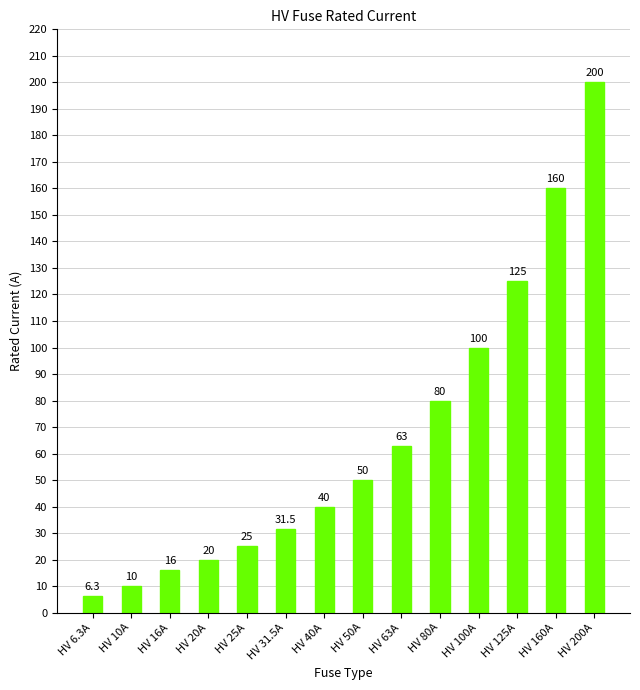

What is the difference between the maximum and minimum values?

193.7